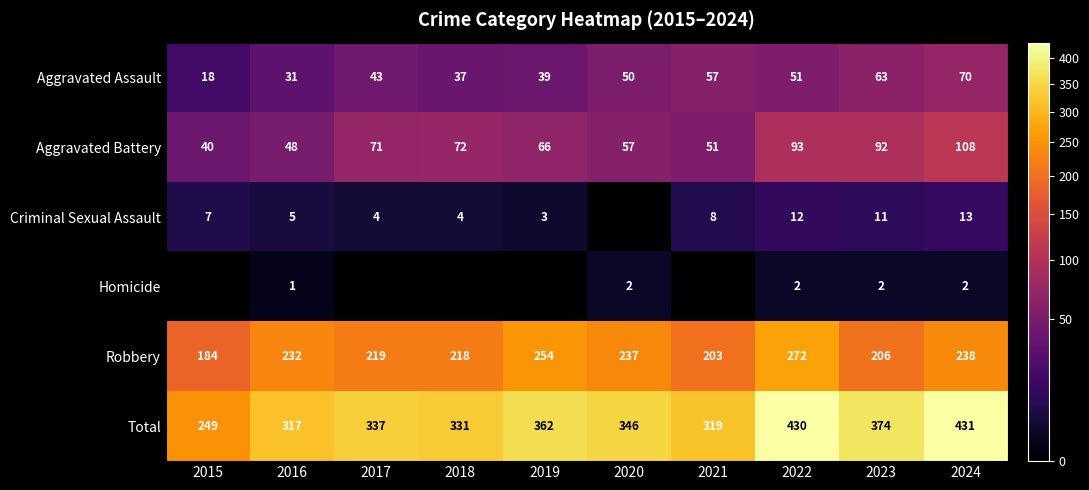

What is the sum of the Robbery values at 2021 and 2019?

457